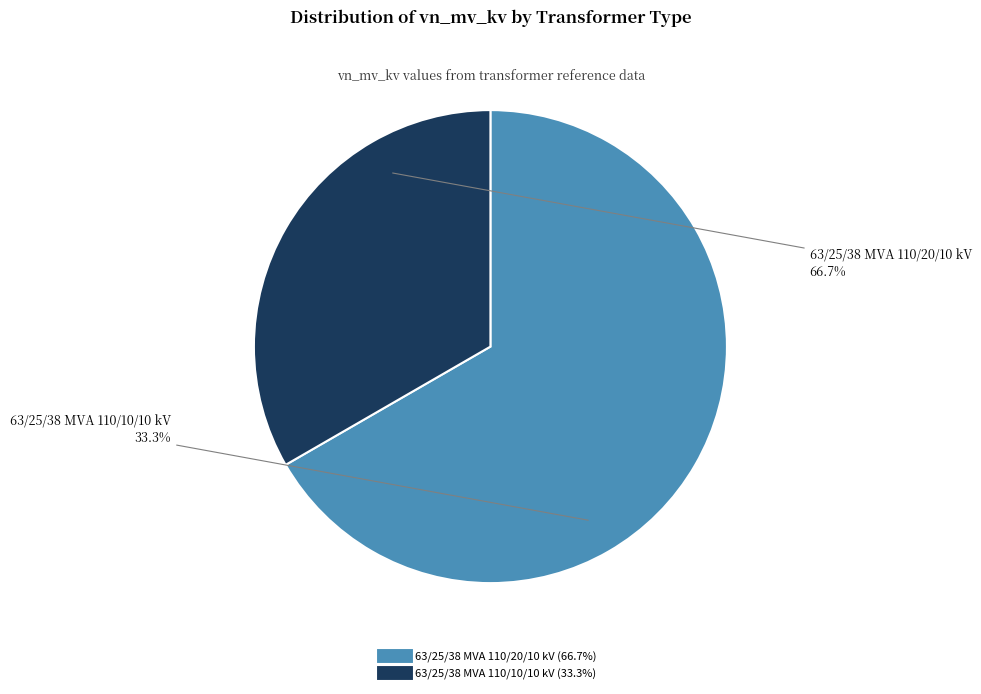

How many slices are in this pie chart?

2